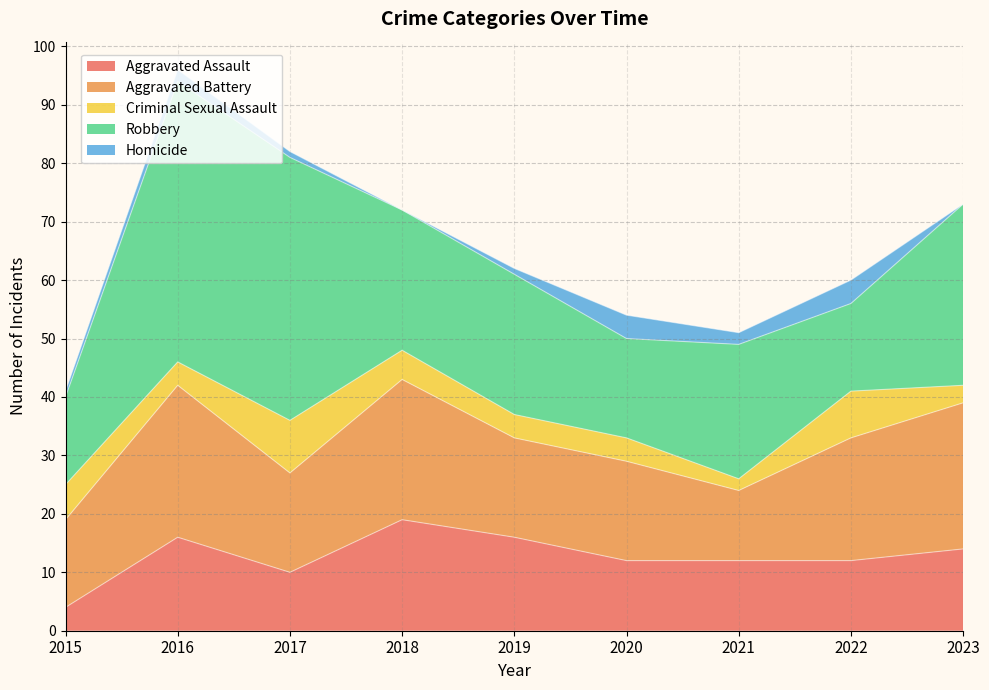

The Aggravated Assault series shows 4 at 2022. True or false?

False